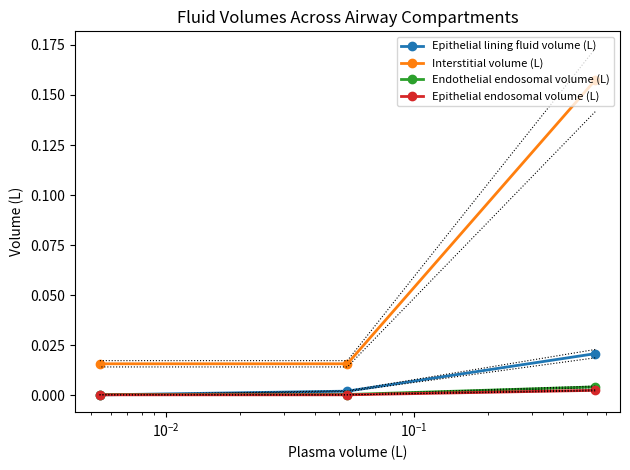

How many series are shown in this chart?

4